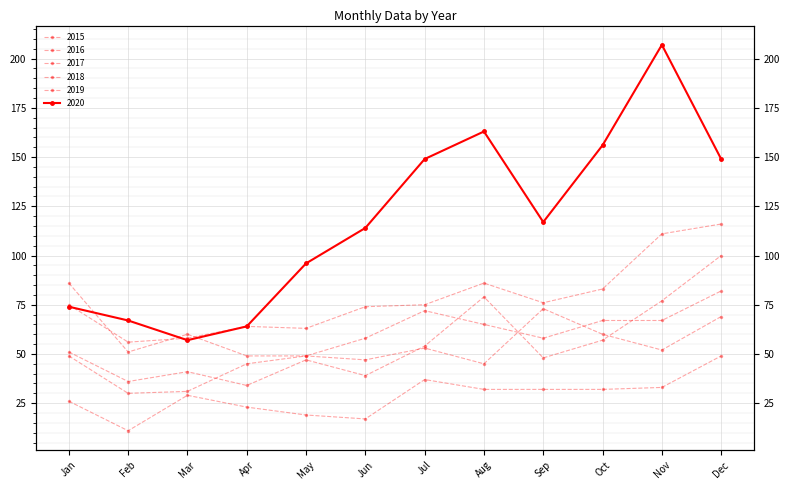

Which category has the lowest value across all series?

Feb